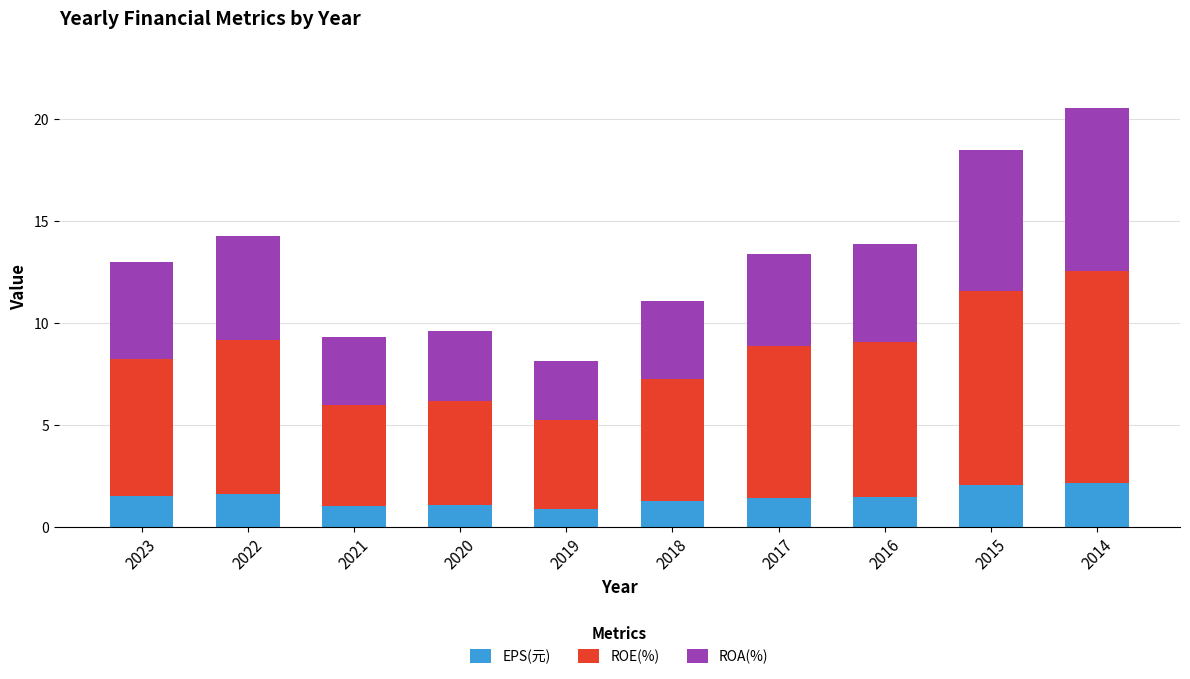

Count the number of categories in the chart.

10